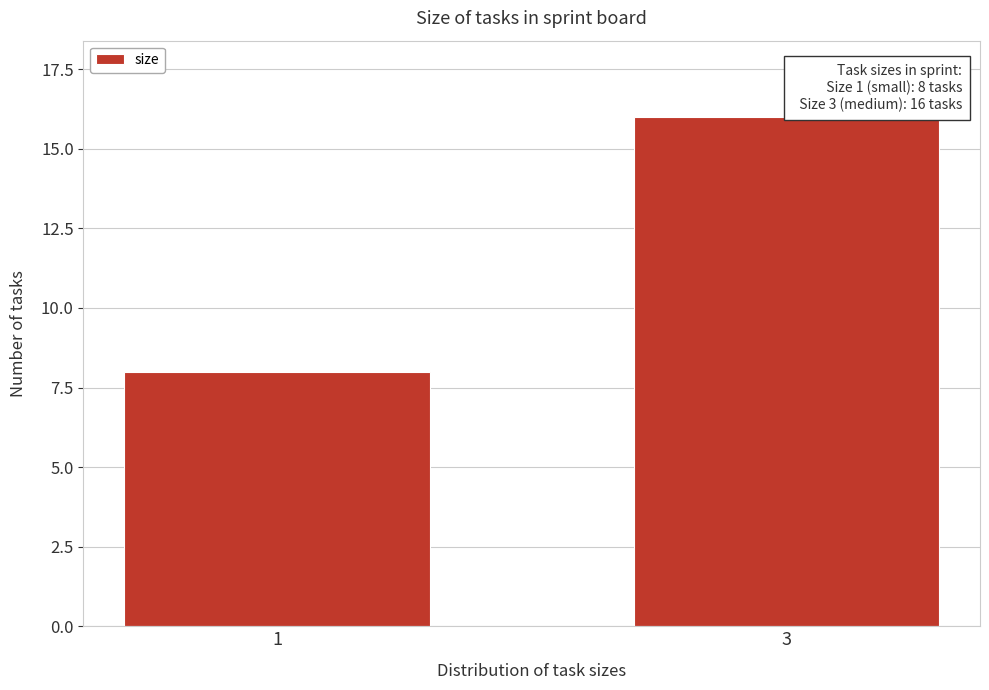

Reading left to right, list all the values displayed in this chart.

1=8	3=16